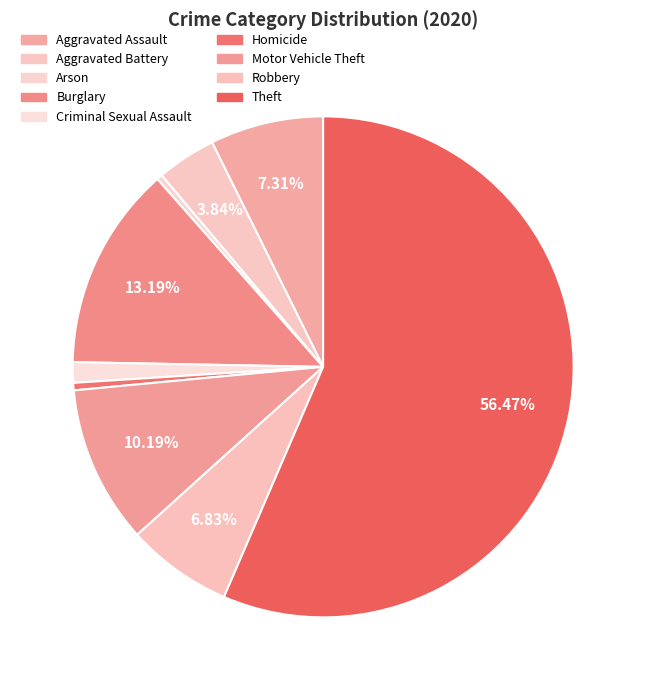

How many segments does this pie chart have?

9